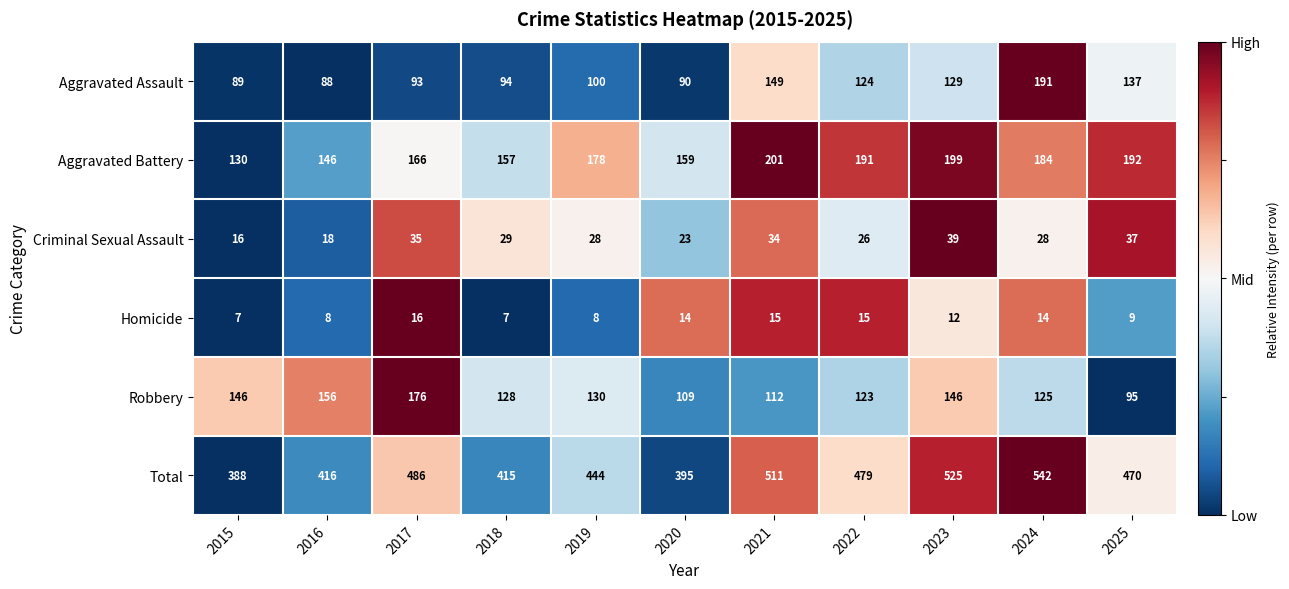

What is the sum of all Total values?

5071